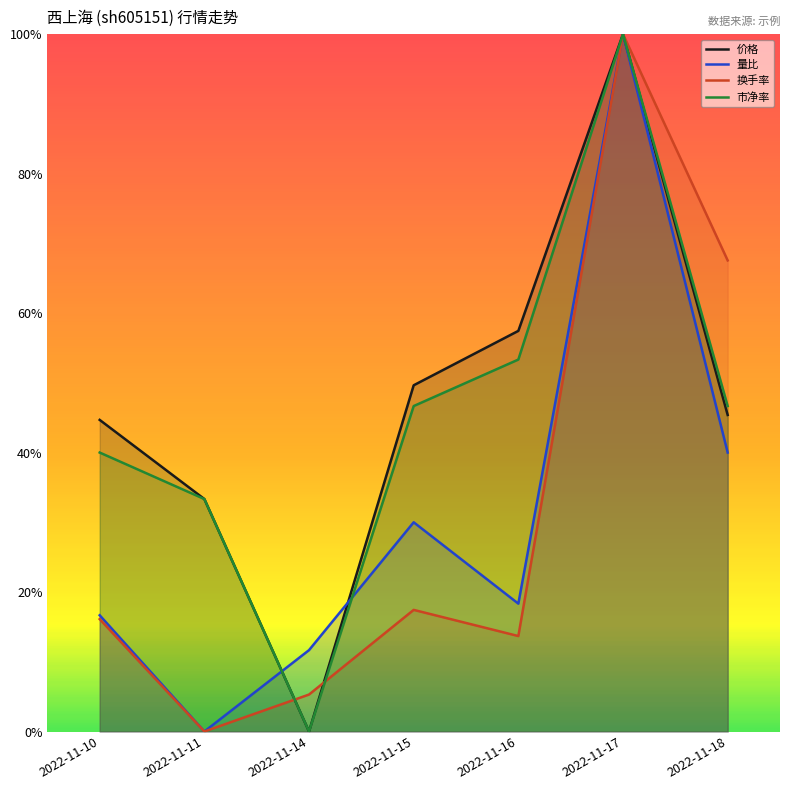

Does the chart display data point markers on the line(s)?

No